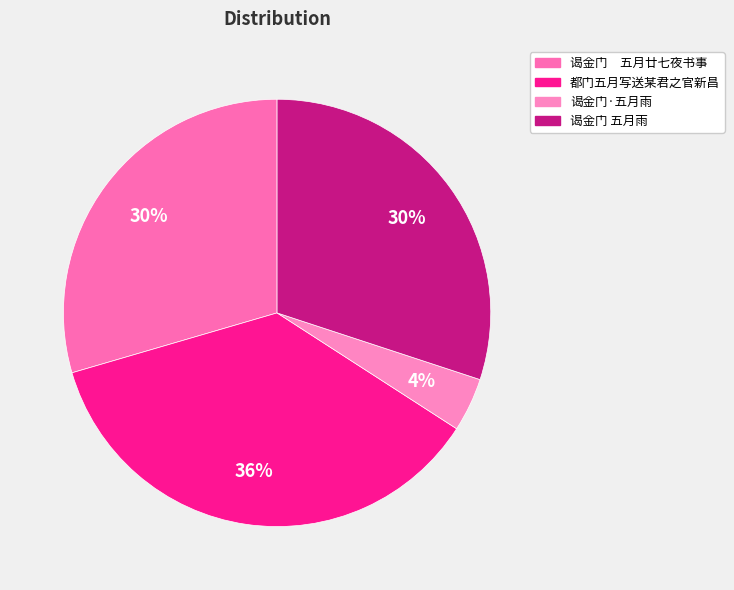

How many slices are in this pie chart?

4